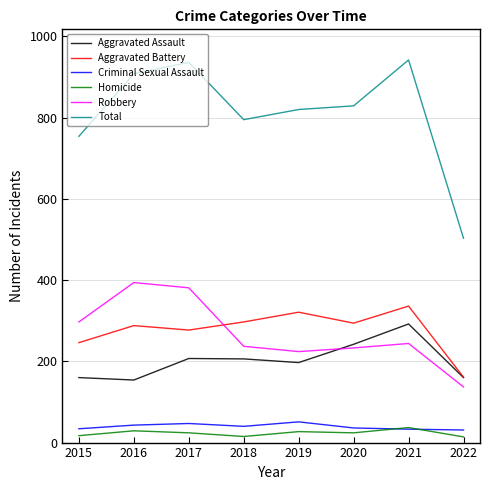

True or false: Criminal Sexual Assault has more than 1 points higher than both neighbors.

True